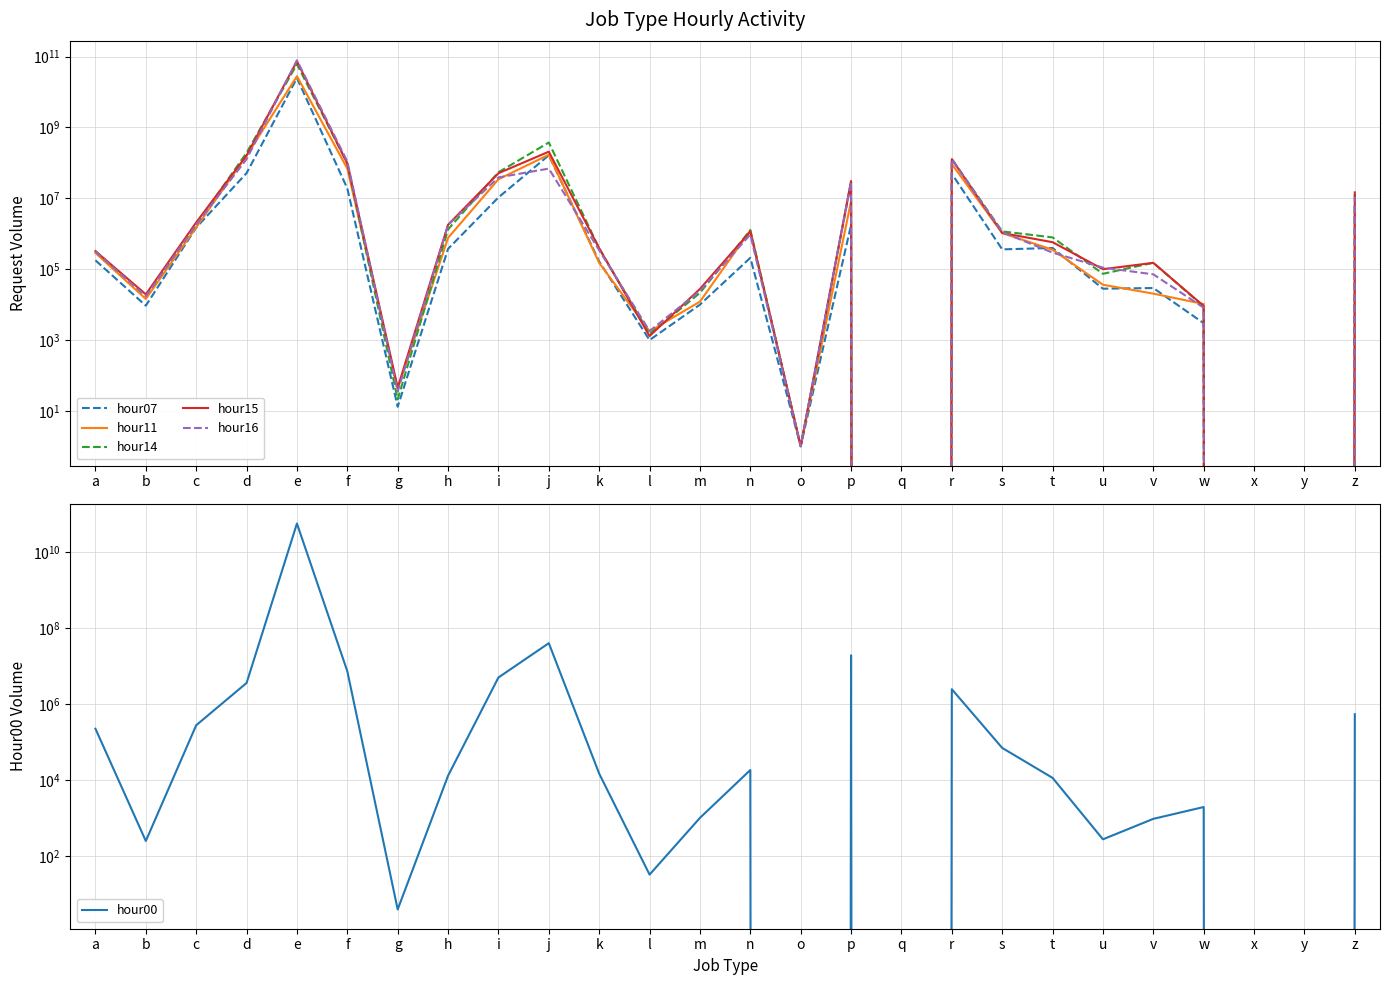

Reading right to left, list all the values displayed in this chart.

hour07: 6659597	0	0	2974	29258	28041	395431	361841	49252159	0	1770146	1	208453	9942	995	164095	163738807	10603507	374311	13	18986791	24837304214	51387967	1490185	9307	177172
hour11: 4526937	0	0	10353	20343	36259	353448	1043239	92537077	0	8265076	1	1248849	12079	1755	150099	170476253	34535963	763613	42	69262889	28181663399	159219849	1519176	14401	286697
hour14: 13604598	0	0	8772	151648	73759	787395	1164836	129071338	0	28386228	1	1266767	21336	1465	384939	376397107	54397013	1324274	21	96866799	61126912380	192702793	1834594	17964	320006
hour15: 14681275	0	0	9119	150545	99671	576216	1049686	127508529	0	30819942	1	1149569	27605	1291	389539	207376474	51066724	1790699	45	95613370	74178761265	161977972	2087454	19413	322957
hour16: 11004622	0	0	8162	71297	110393	292996	1106567	125902186	0	29332834	1	950309	24420	1788	341337	69004159	38925093	1766670	35	109540566	78955790723	127619007	1817544	17187	314092
hour00: 548001	0	0	1979	968	280	11587	71175	2494964	0	19528841	0	18654	1026	33	14973	40635954	5082541	13228	4	7399421	57250196732	3644726	281174	253	227913